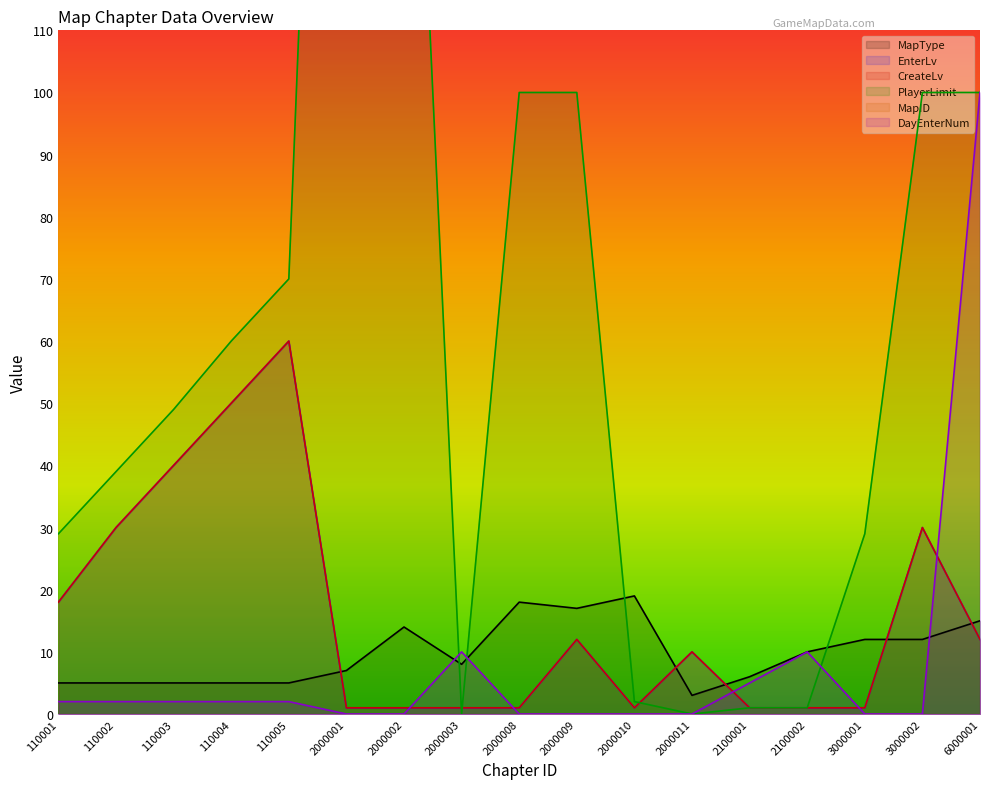

Between which two adjacent categories do EnterLv and MapType first intersect?

110005 and 2000001